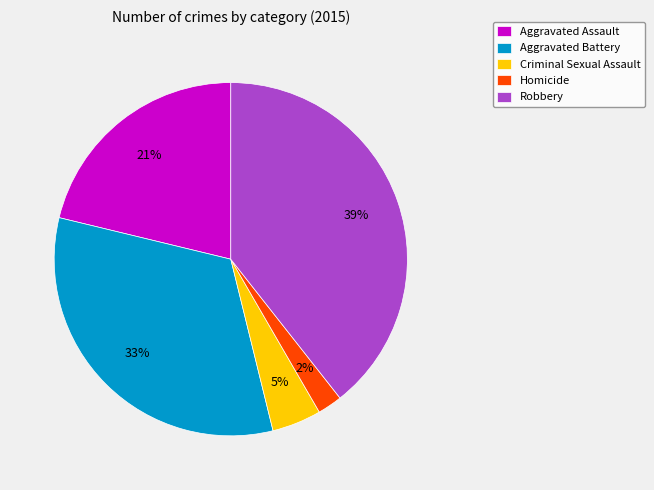

Rank the categories by value from lowest to highest.

Homicide, Criminal Sexual Assault, Aggravated Assault, Aggravated Battery, Robbery